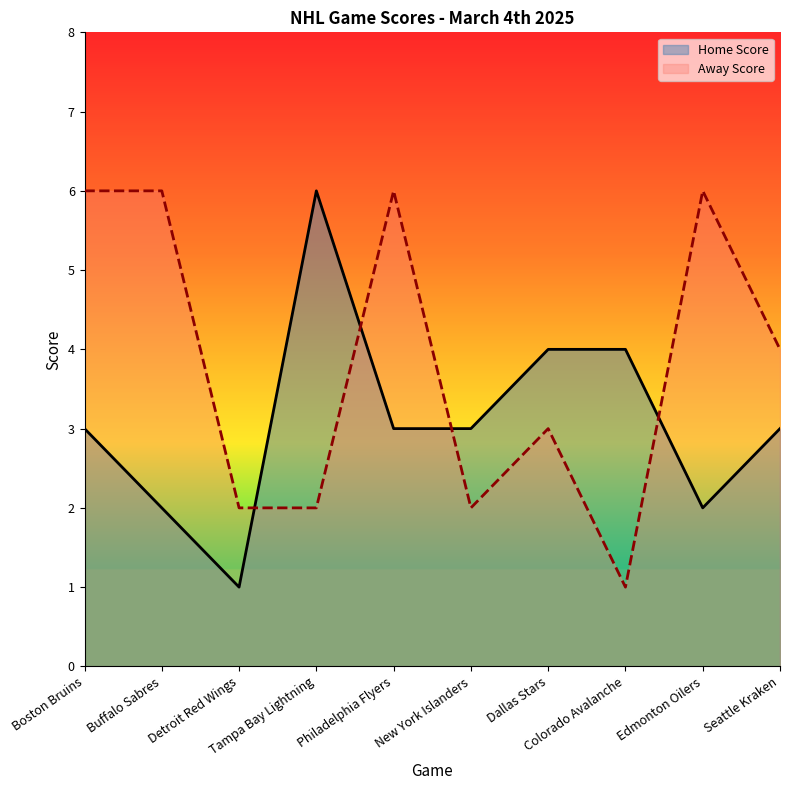

What position from the right is Detroit Red Wings?

8